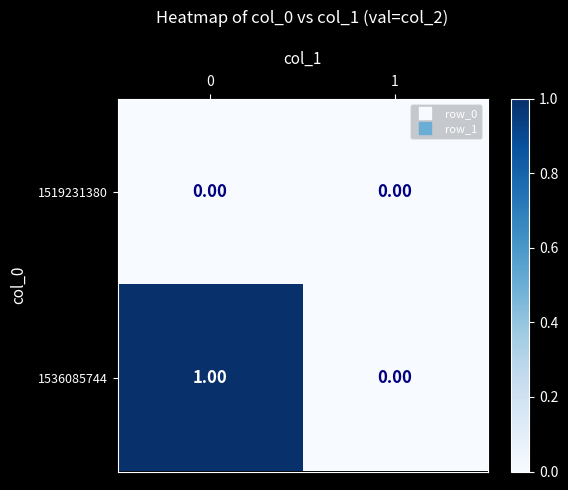

Is the value of 1536085744 at 0 greater than the value of 1519231380 at 1?

Yes